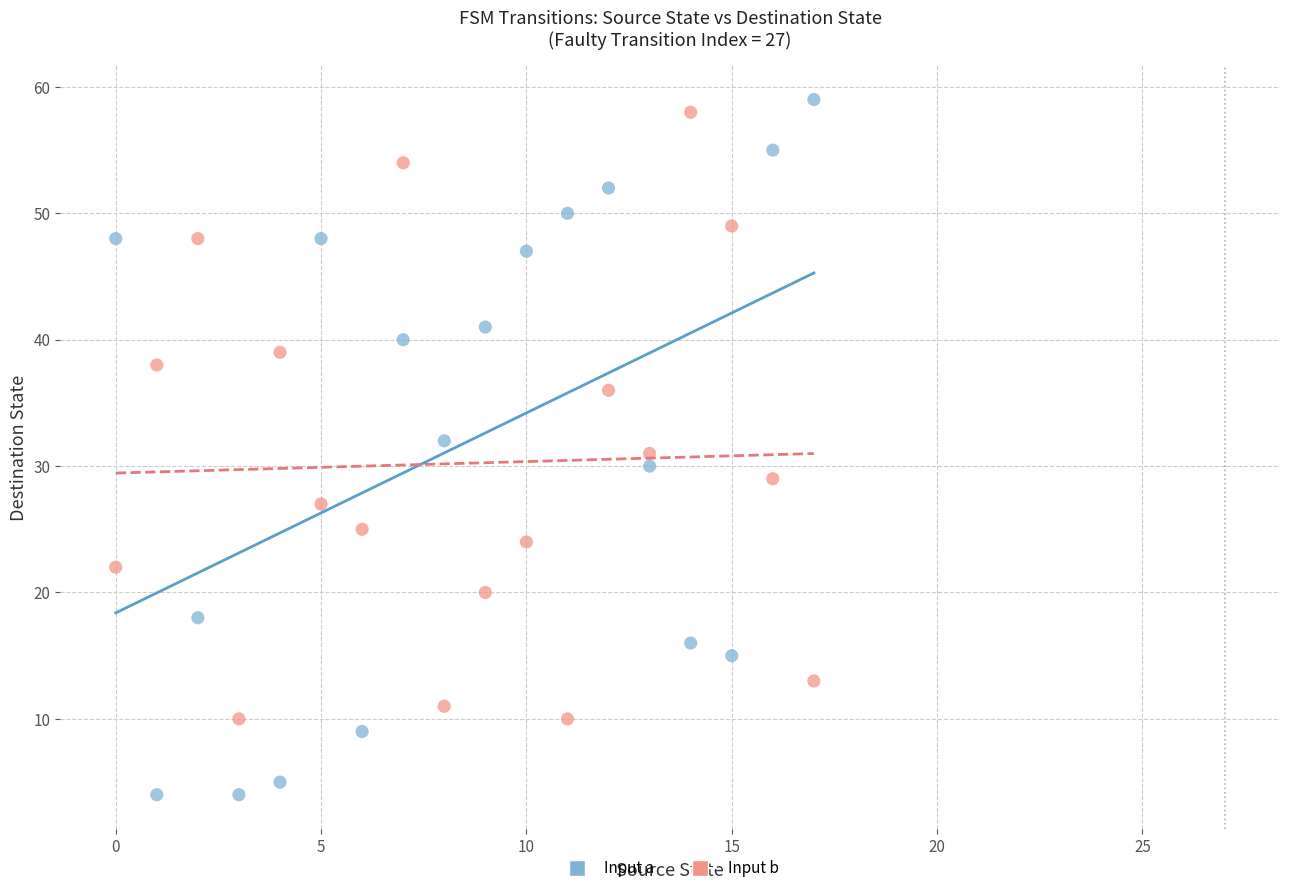

Which series has the widest spread of Y values?

Input a